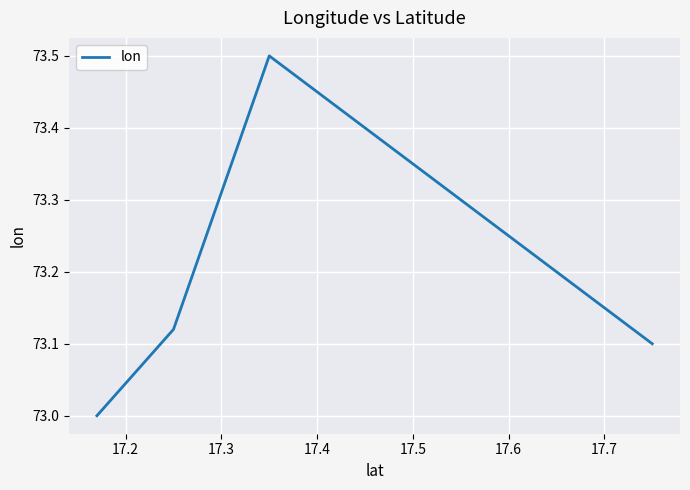

What is the greatest value displayed?

73.5